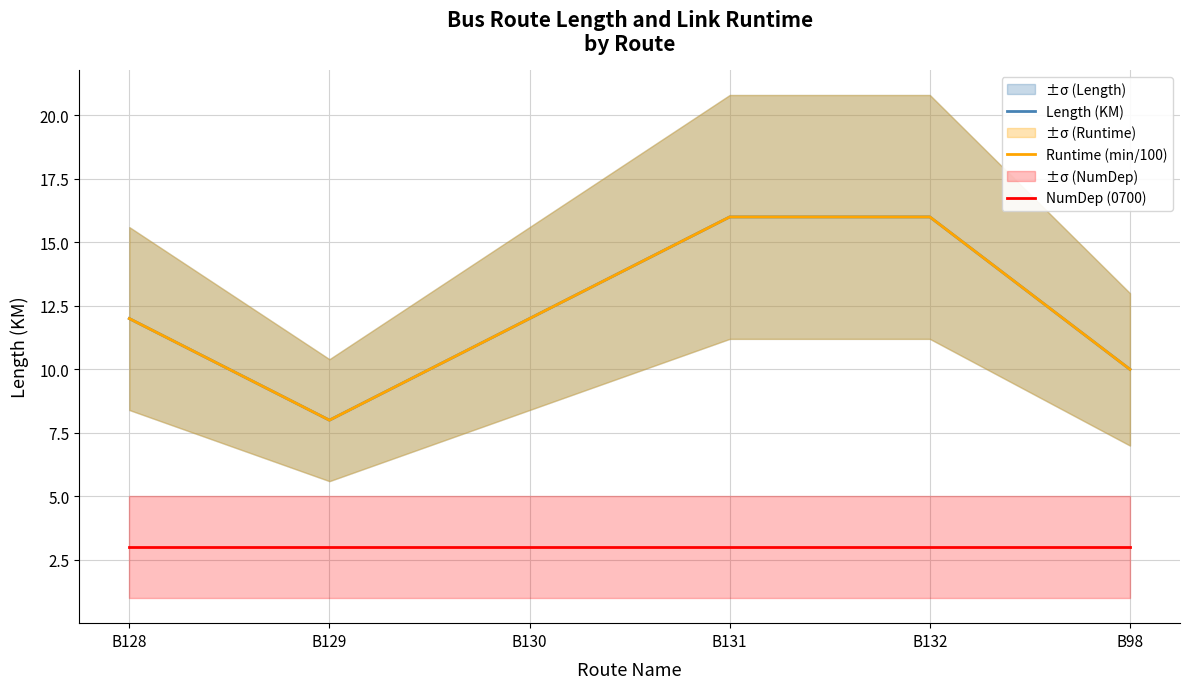

What is the label of the 4th point from the left?

B131